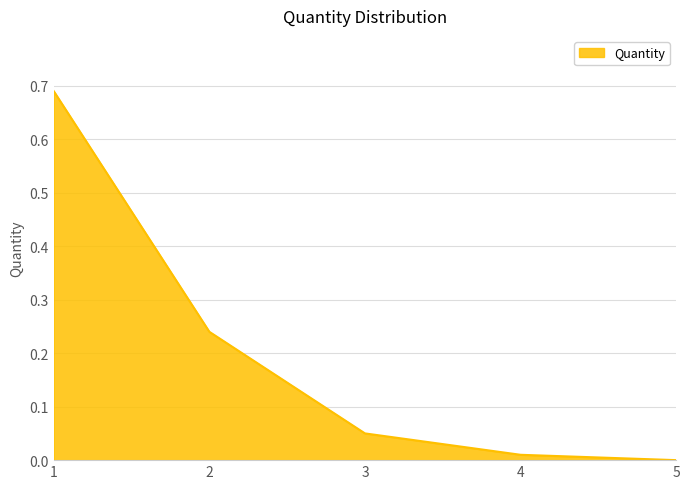

How many categories are shown in the chart?

5